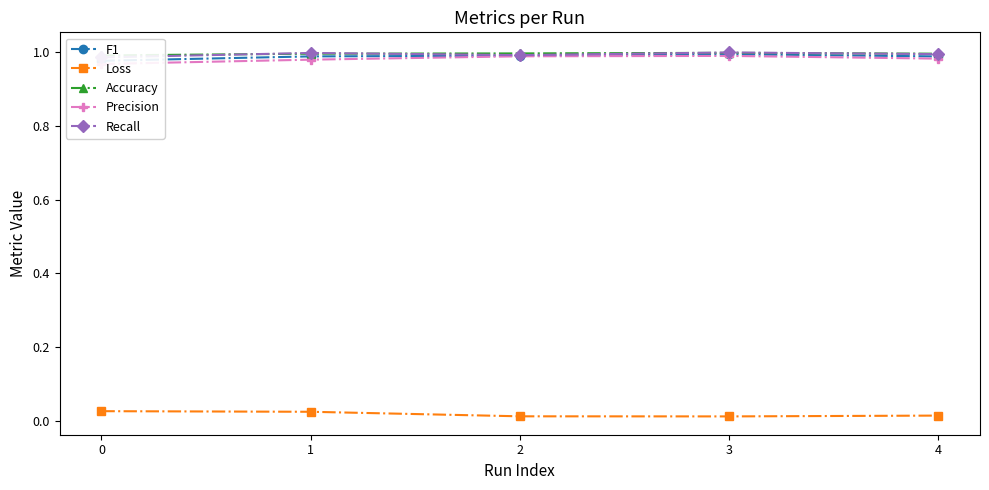

Which series changed the most between 2 and 3?

Recall